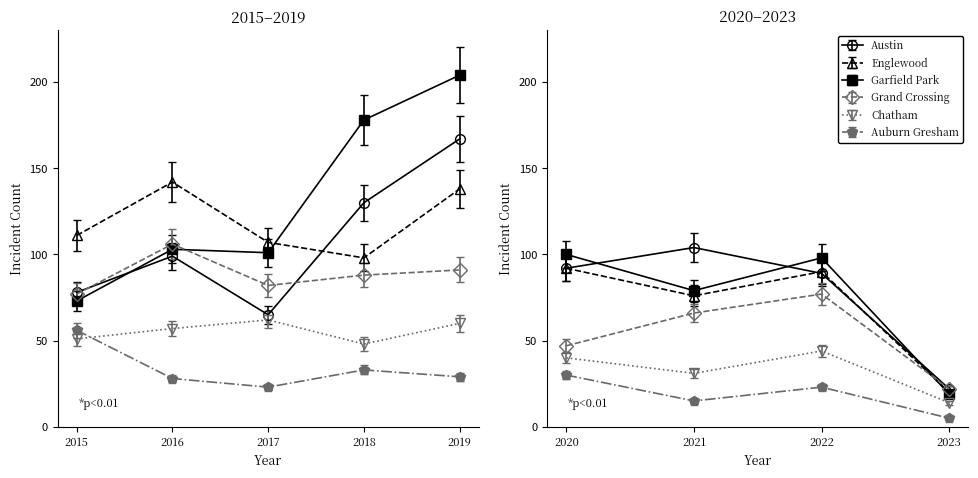

The value of Garfield Park at 2016 is 103. True or false?

True